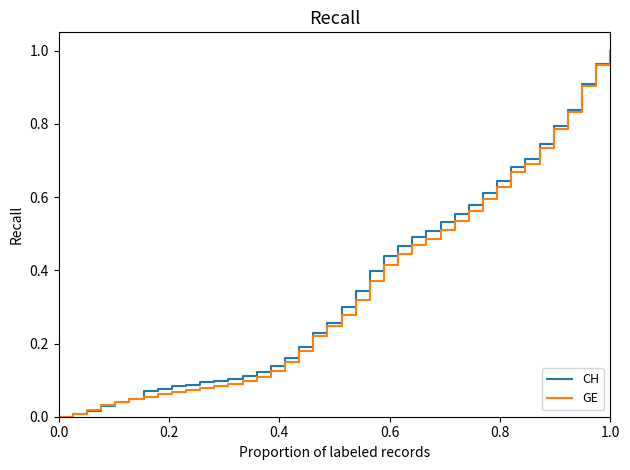

Rank the series by their maximum value, from lowest to highest.

CH, GE